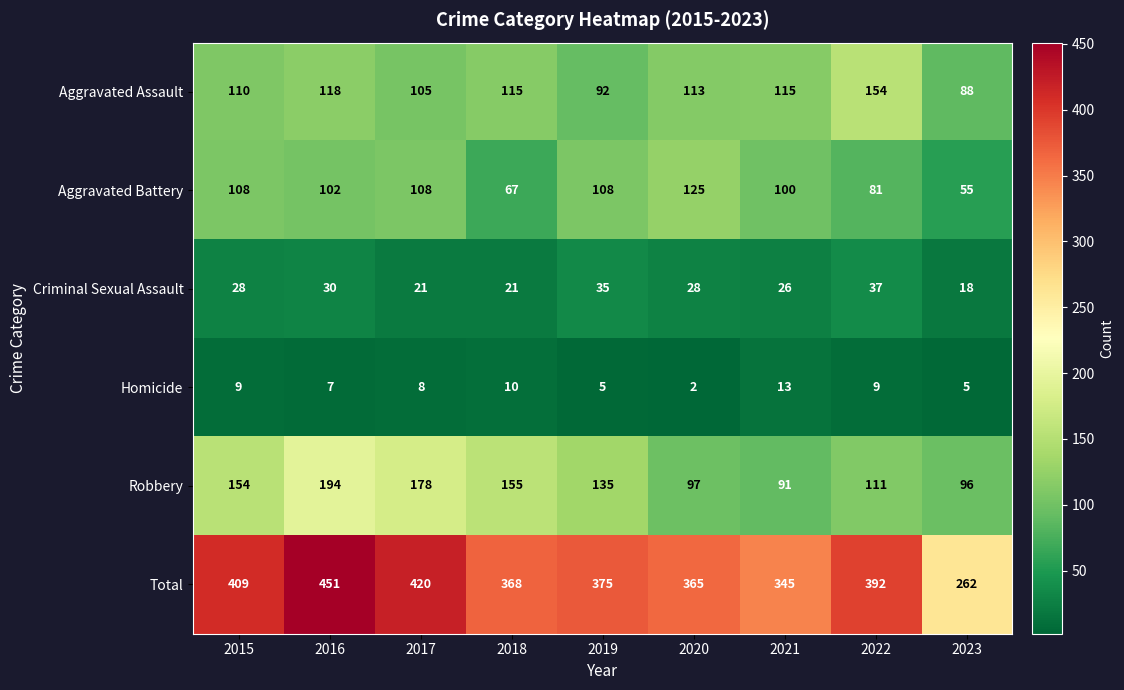

What value does the Total series have at 2015, to the nearest 10?

410